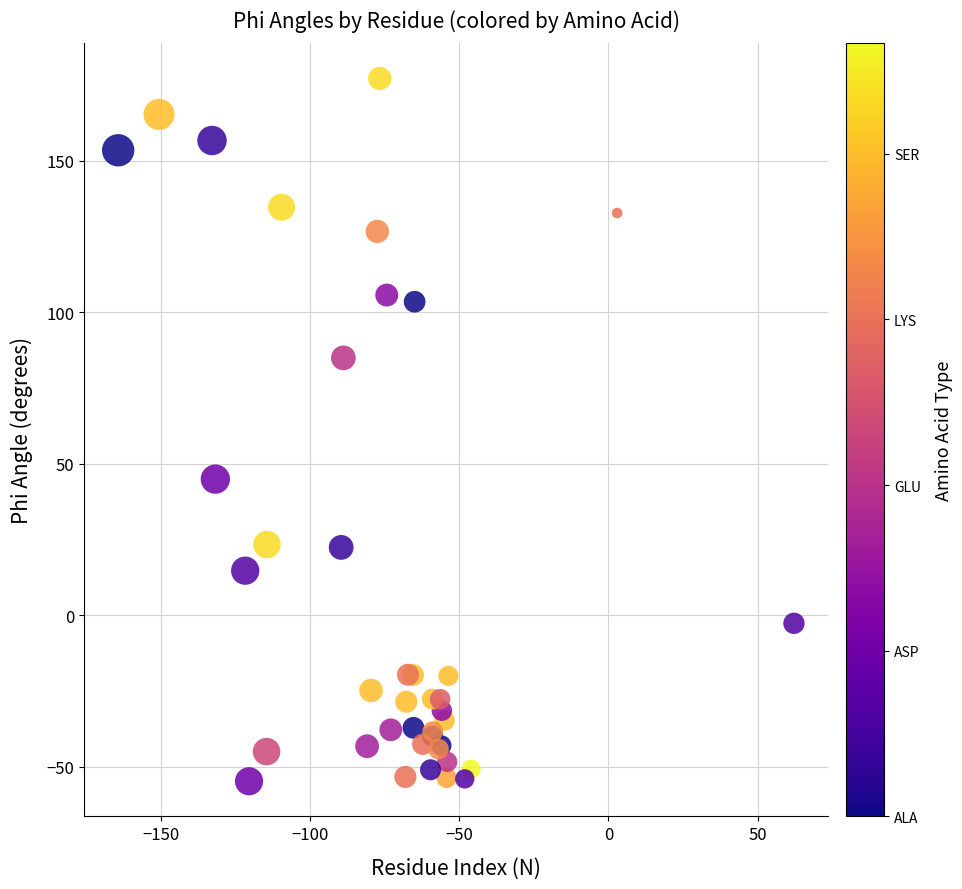

What Y value in the scatter plot is closest to 61?

44.9